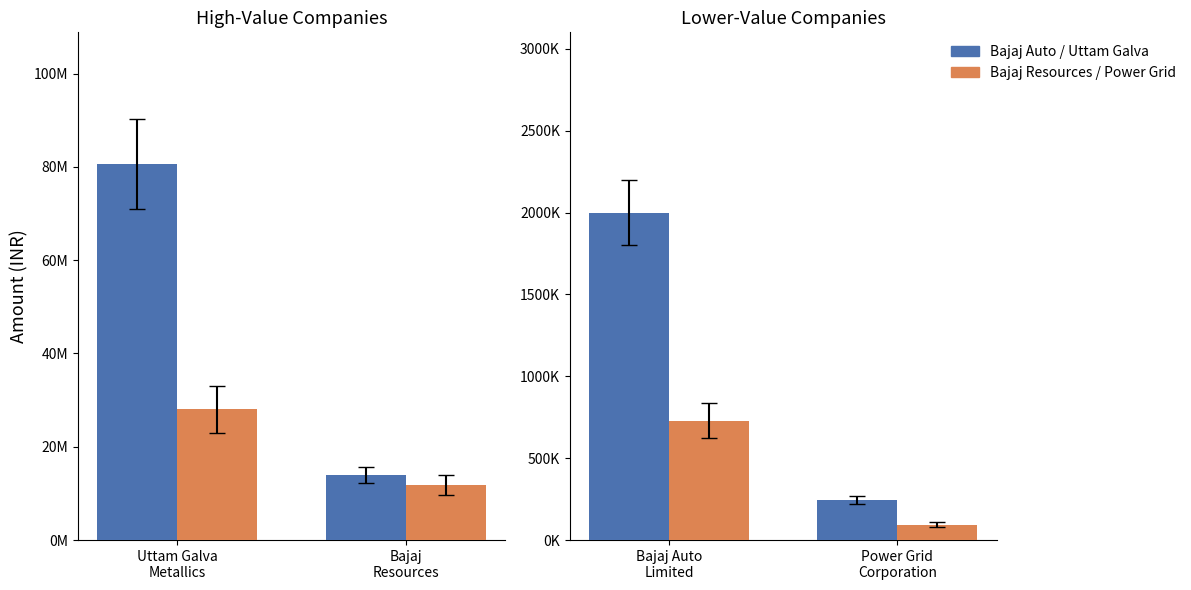

What is the label of the 2nd bar from the left?

Bajaj
Resources